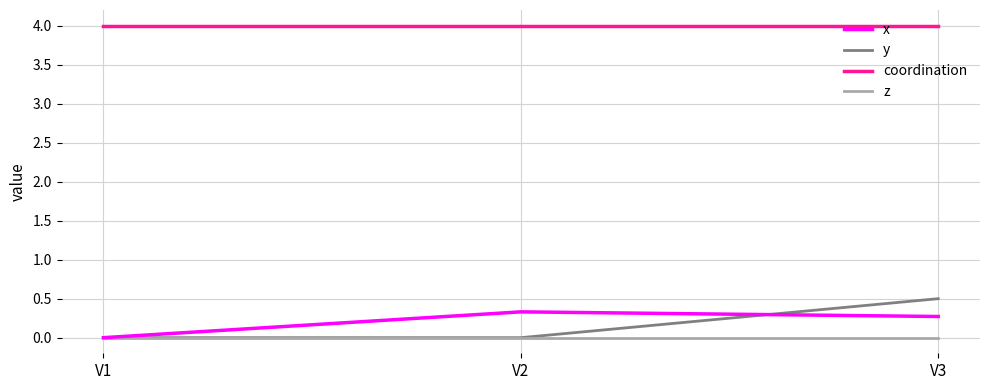

What is the highest value of the y series?

0.5